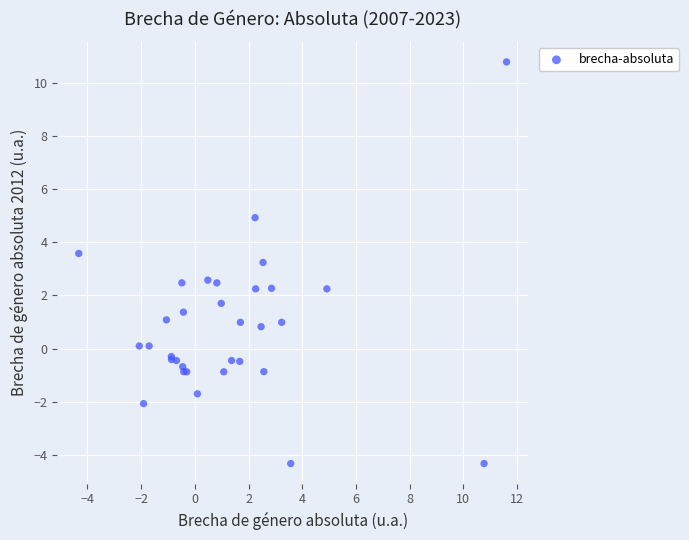

What Y value in the scatter plot is closest to 3?

3.2